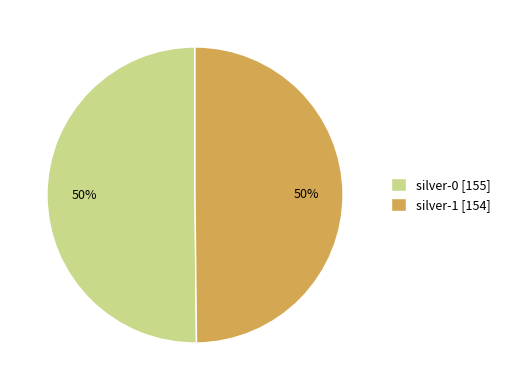

What percentage is the silver-1 slice, to the nearest percent?

50%